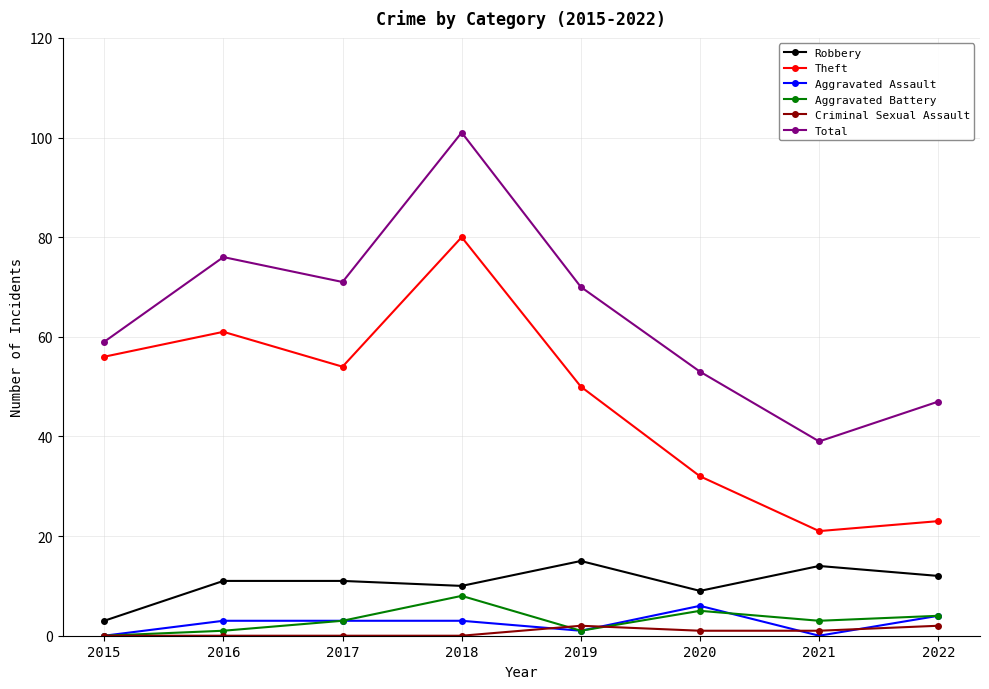

What value does the Robbery series have at 2017?

11